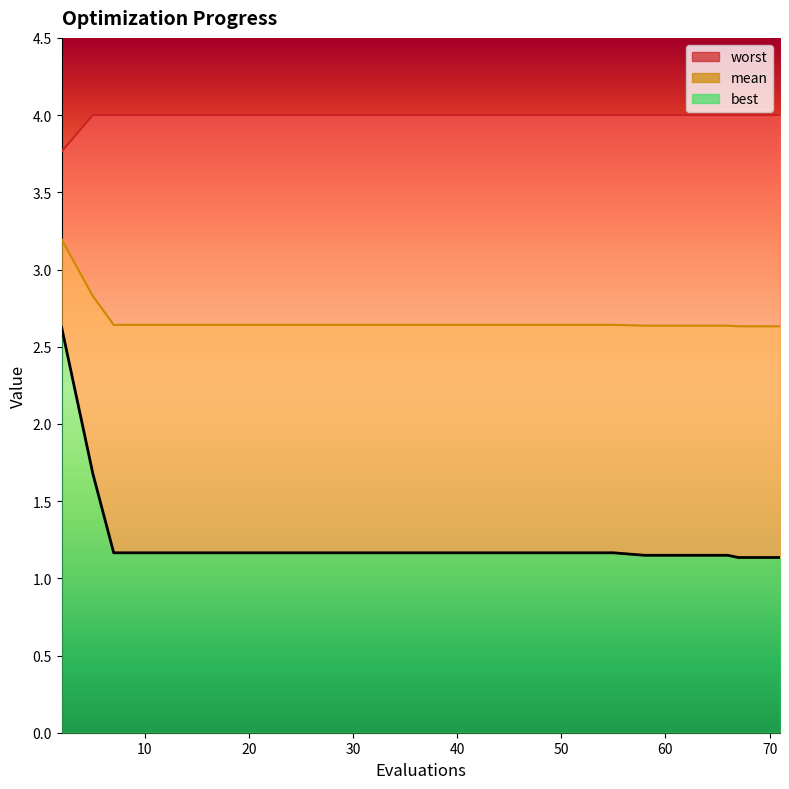

The value of mean at 20 is 3.5. True or false?

False